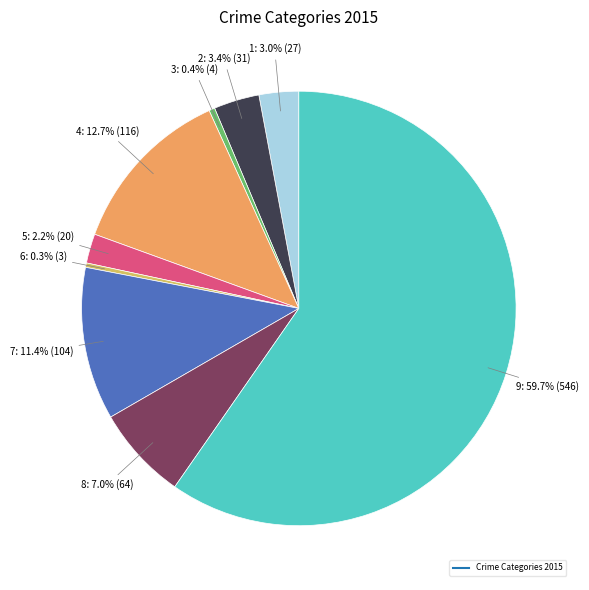

Does any single category account for the majority?

Yes